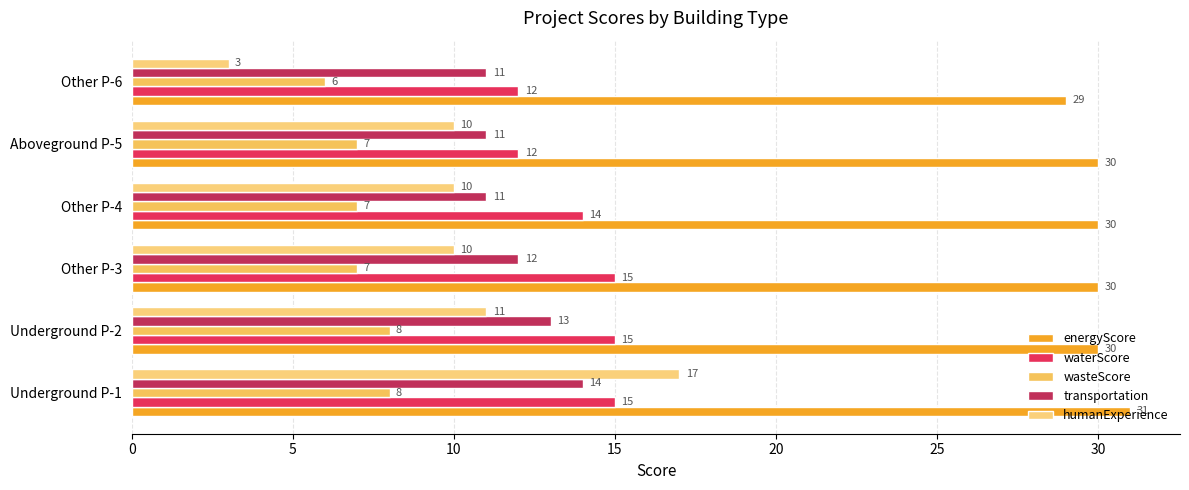

What is the average value of the energyScore series?

30